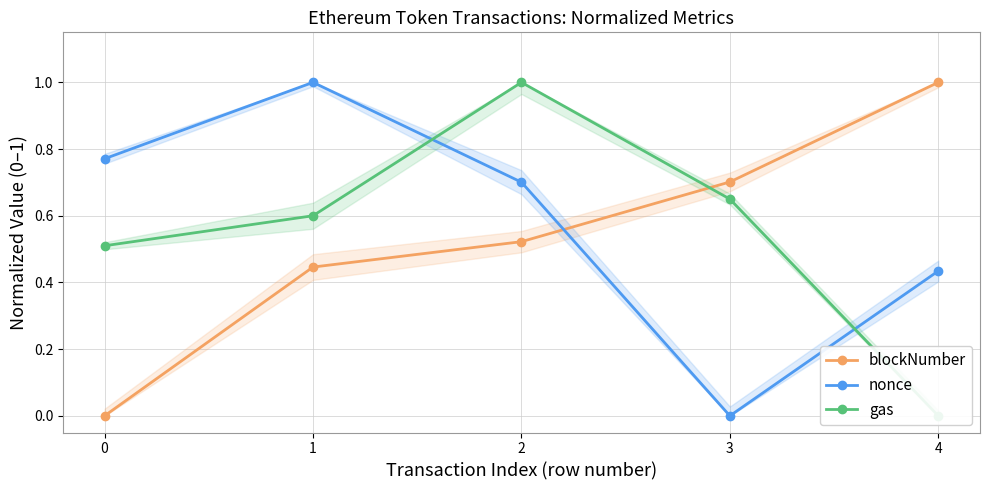

What is the value of the nonce point at the 3rd from the left?

0.7